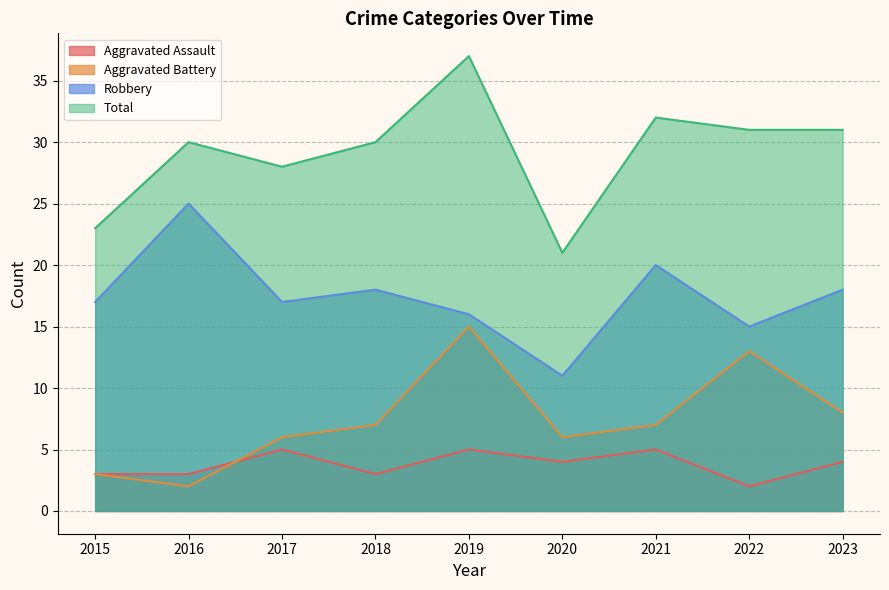

Does the chart display data point markers on the line(s)?

No